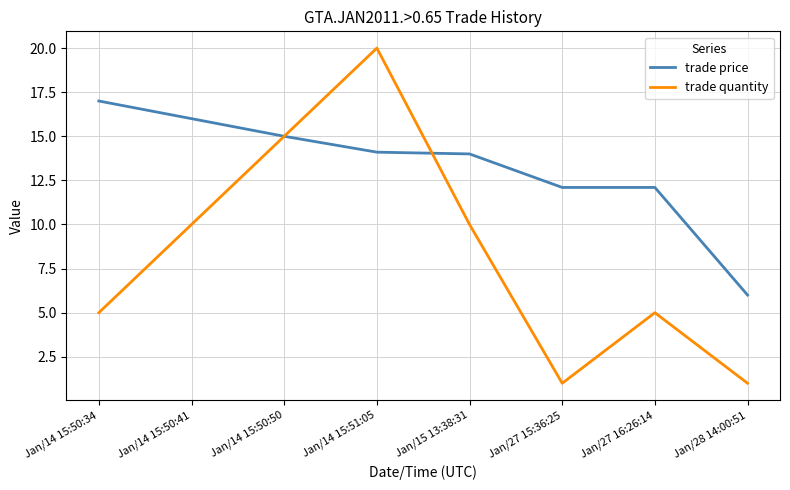

Is it true that trade price equals 14.1 at Jan/14 15:51:05?

True